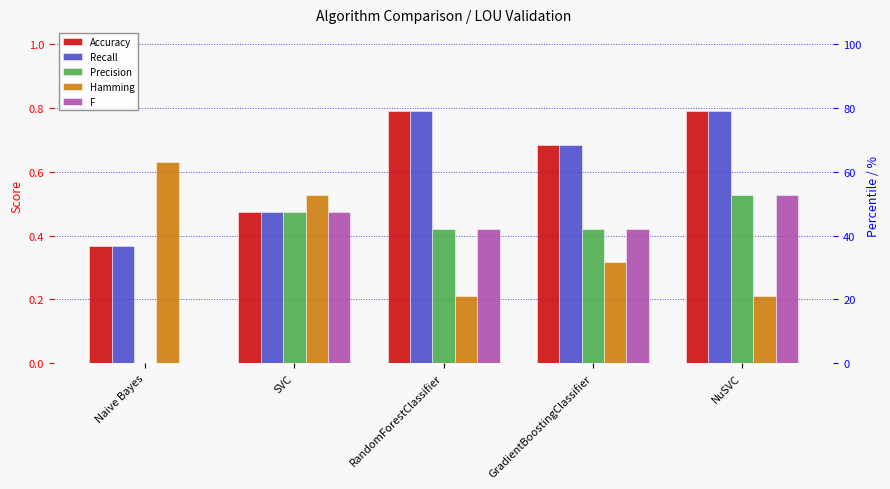

How many bars are there in each group?

5